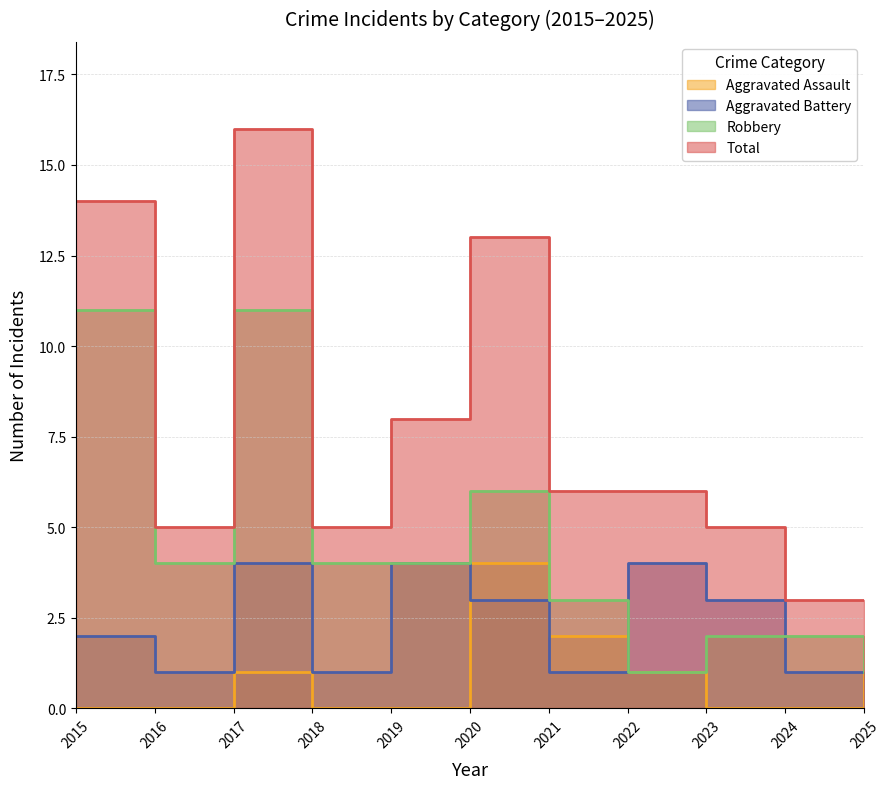

What is the total value across all series at 2016?

10